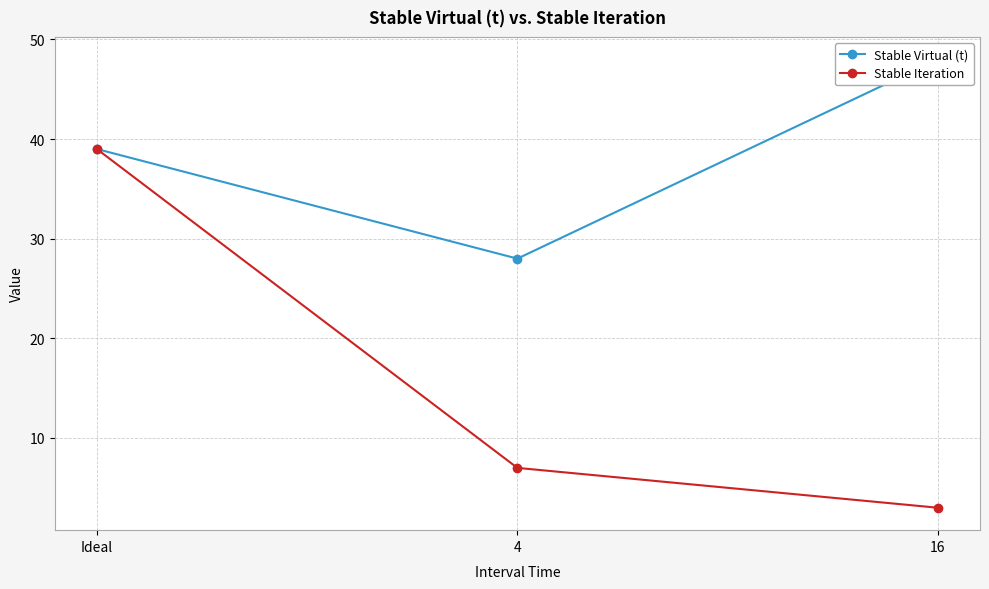

Reading right to left, list all the values displayed in this chart.

Stable Virtual (t): 48	28	39
Stable Iteration: 3	7	39